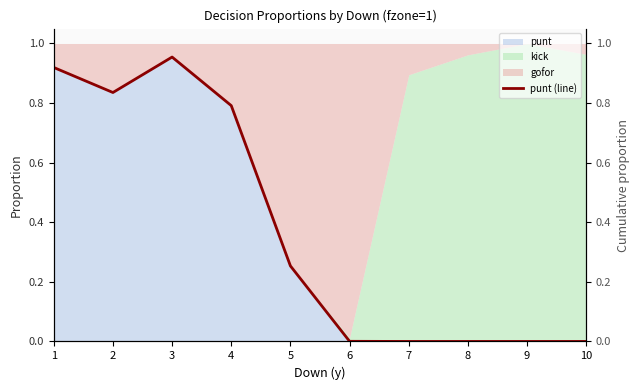

The chart shows a value of 1.4 at 2. True or false?

False